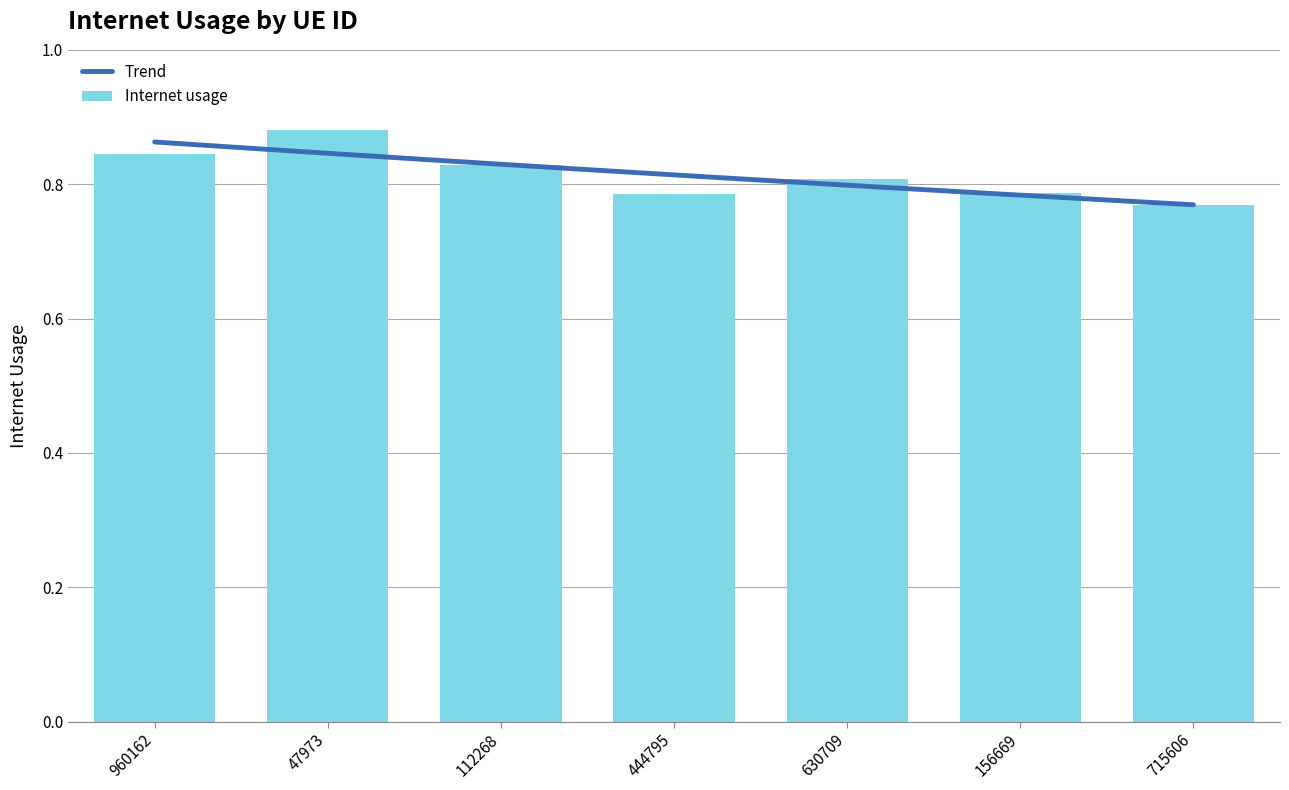

At which category does the chart reach its minimum across all series?

715606